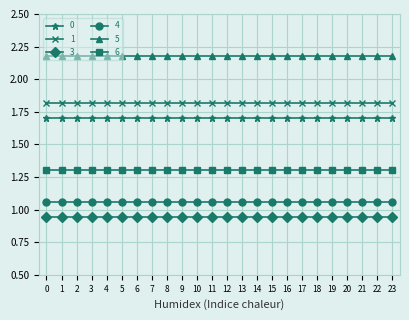

The value of 5 at 10 is 1. True or false?

False